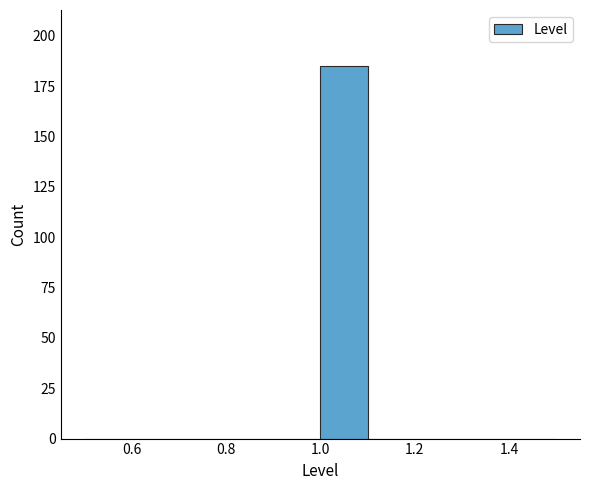

Over which range of the x-axis is the bar tallest?

1.0 to 1.1